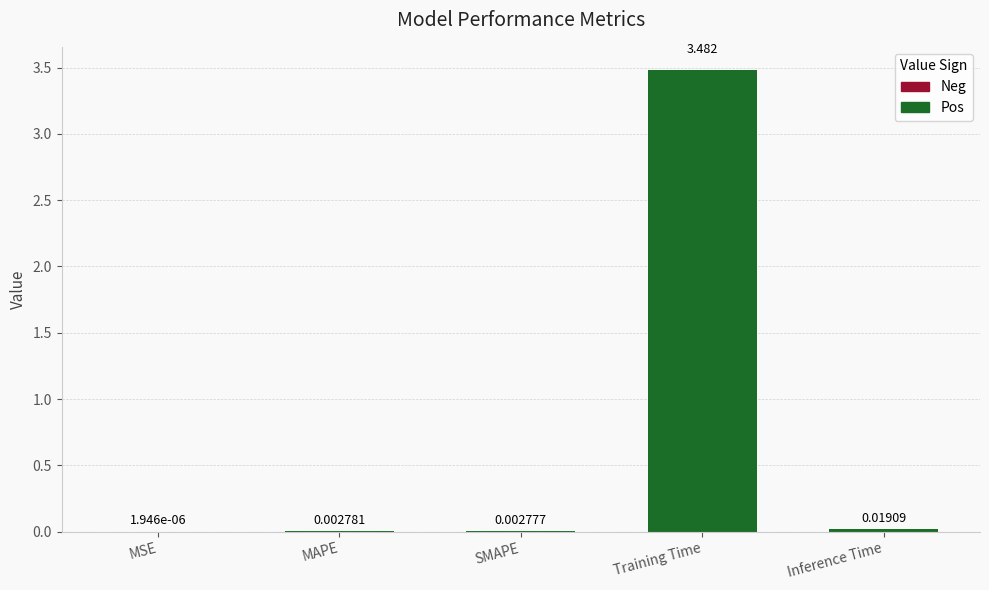

Are the bars grouped side by side (vs. stacked)?

No